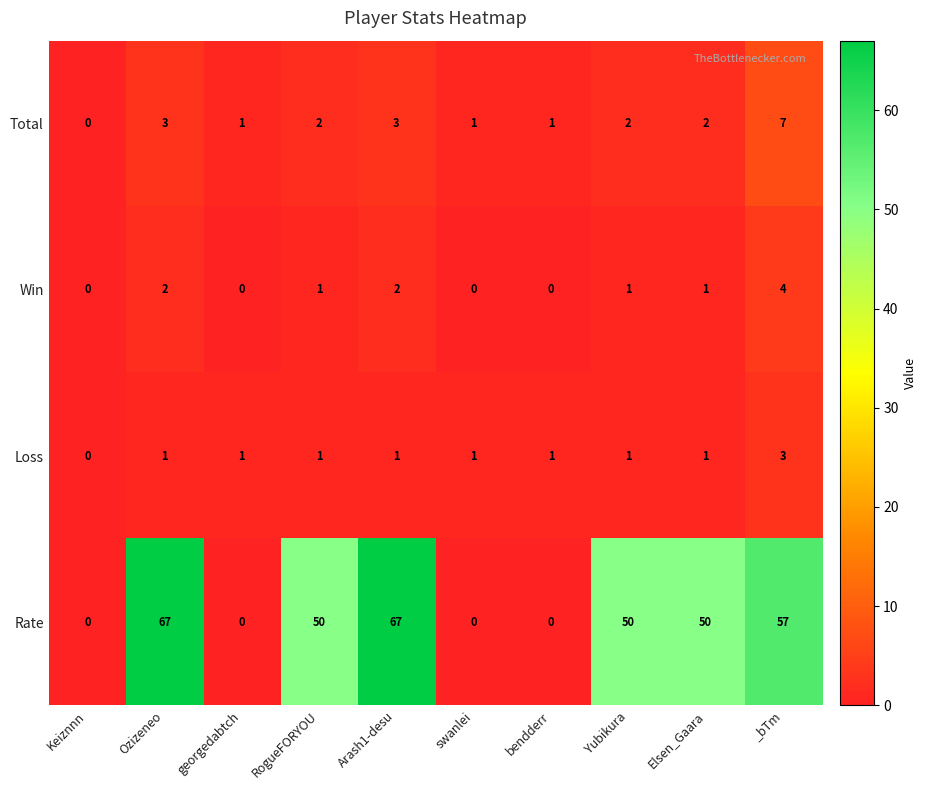

Which series changed the most between bendderr and Yubikura?

Rate